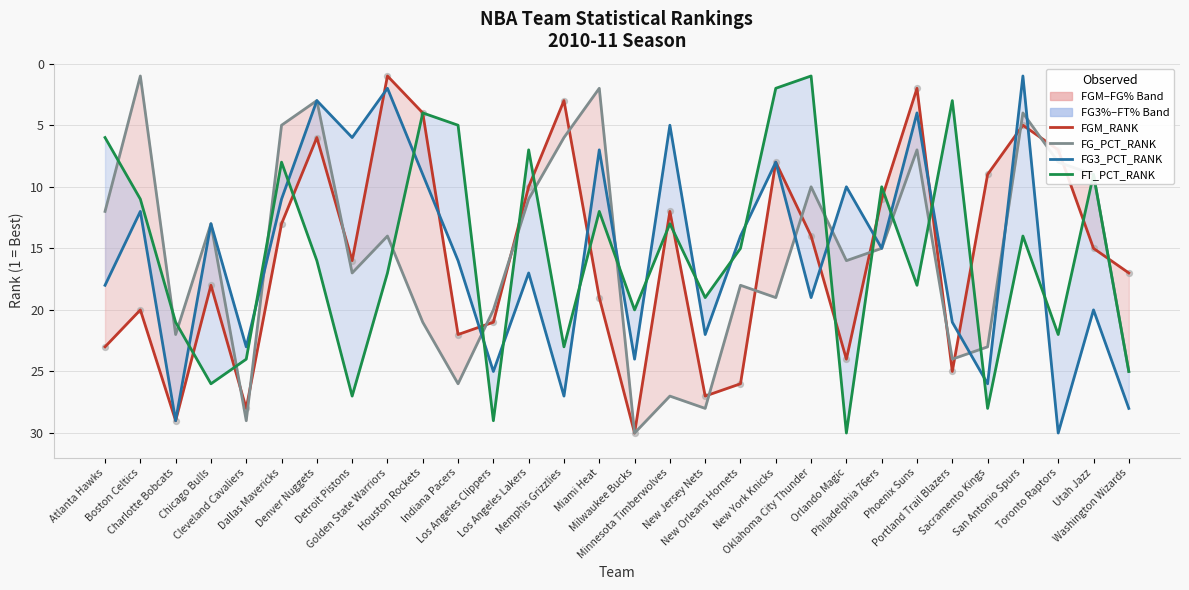

Which series has the largest total across all categories?

FGM_RANK